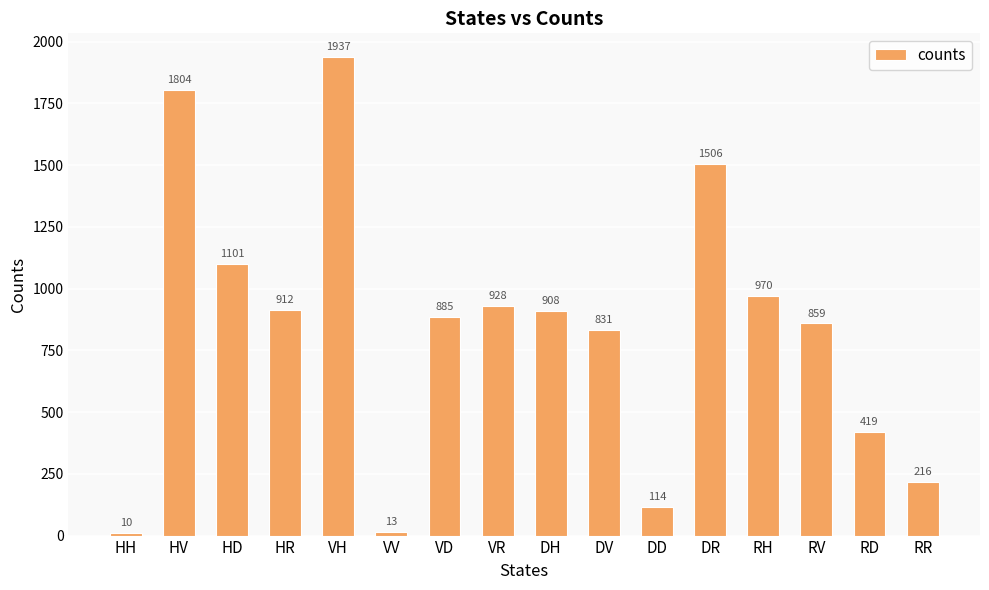

How many data points are less than 908?

8